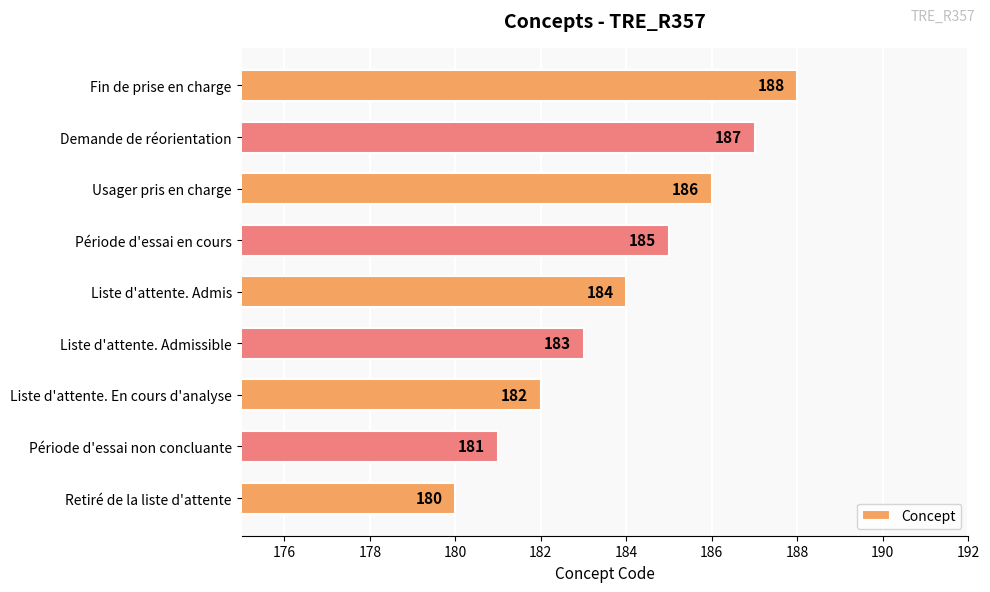

Rank the categories by value from highest to lowest.

Fin de prise en charge, Demande de réorientation, Usager pris en charge, Période d'essai en cours, Liste d'attente. Admis, Liste d'attente. Admissible, Liste d'attente. En cours d'analyse, Période d'essai non concluante, Retiré de la liste d'attente